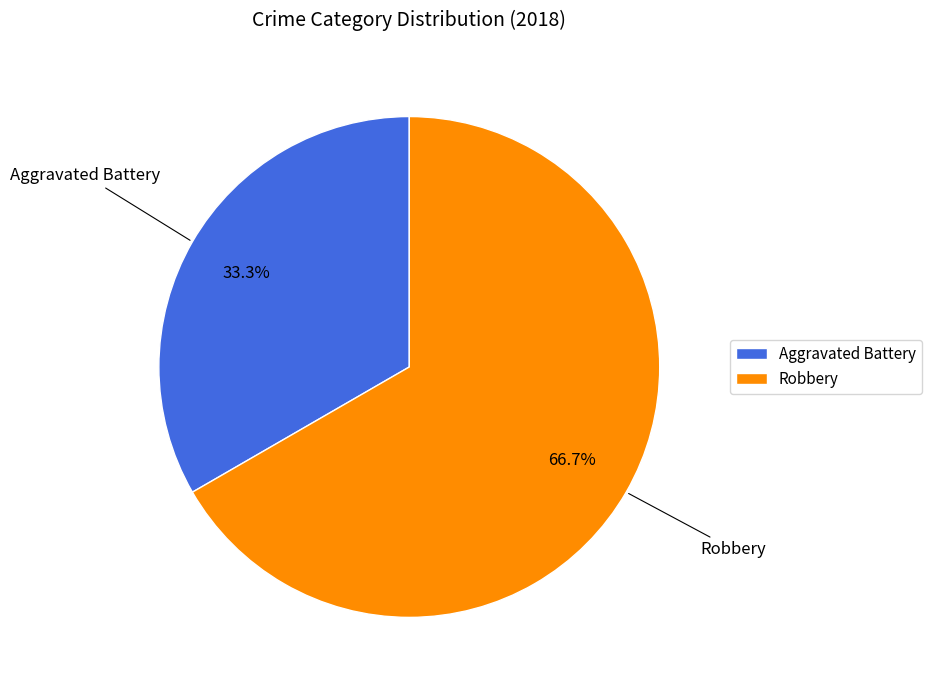

What is the majority slice?

Robbery